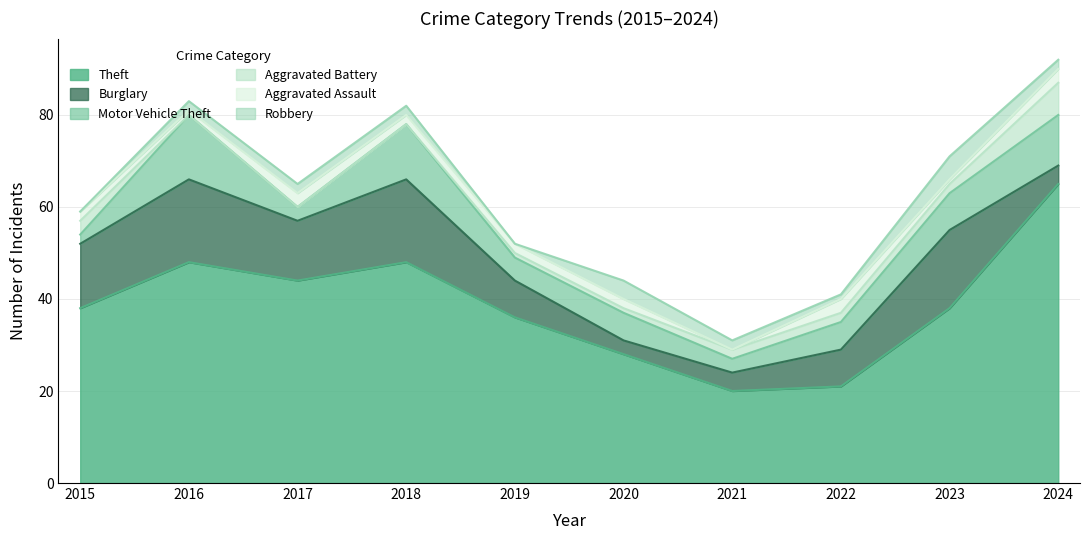

Which series has the largest total across all categories?

Theft